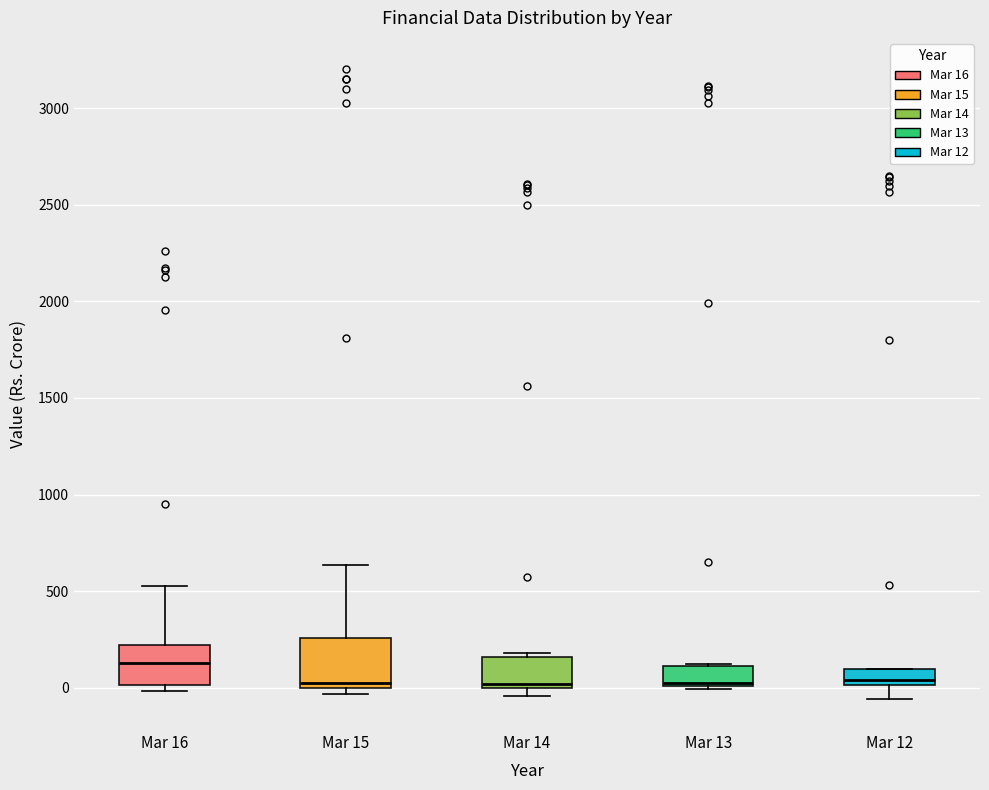

Reading left to right, transcribe this box plot: for each box, give where its median line is, the range the box spans, and where its two whiskers end, as read against the y-axis. The values are not printed on the chart, so give them approximately, as read against the axis.

Mar 16: median 150, box 0 to 200, whiskers 0 (just below the box's lower edge) to 550
Mar 15: median 0 (just above the box's lower edge), box 0 to 250, whiskers -50 to 650
Mar 14: median 0 (just above the box's lower edge), box 0 to 150, whiskers -50 to 200
Mar 13: median 50, box 0 to 100, whiskers 0 (just below the box's lower edge) to 100
Mar 12: median 50, box 0 to 100, whiskers -50 to 100